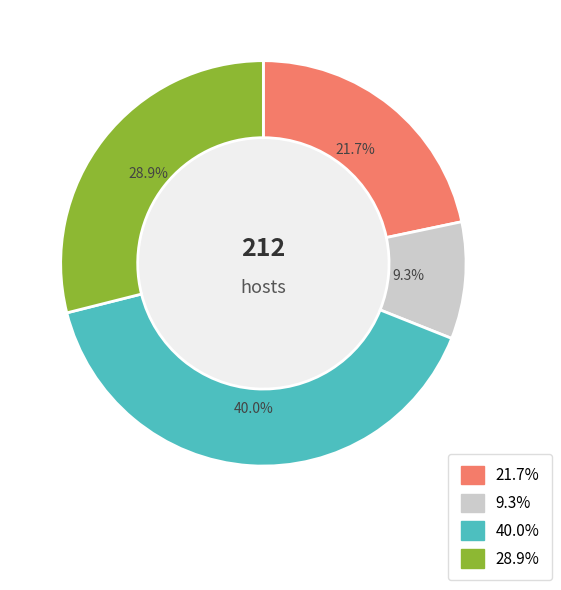

Is there any slice that represents more than half of the pie?

No